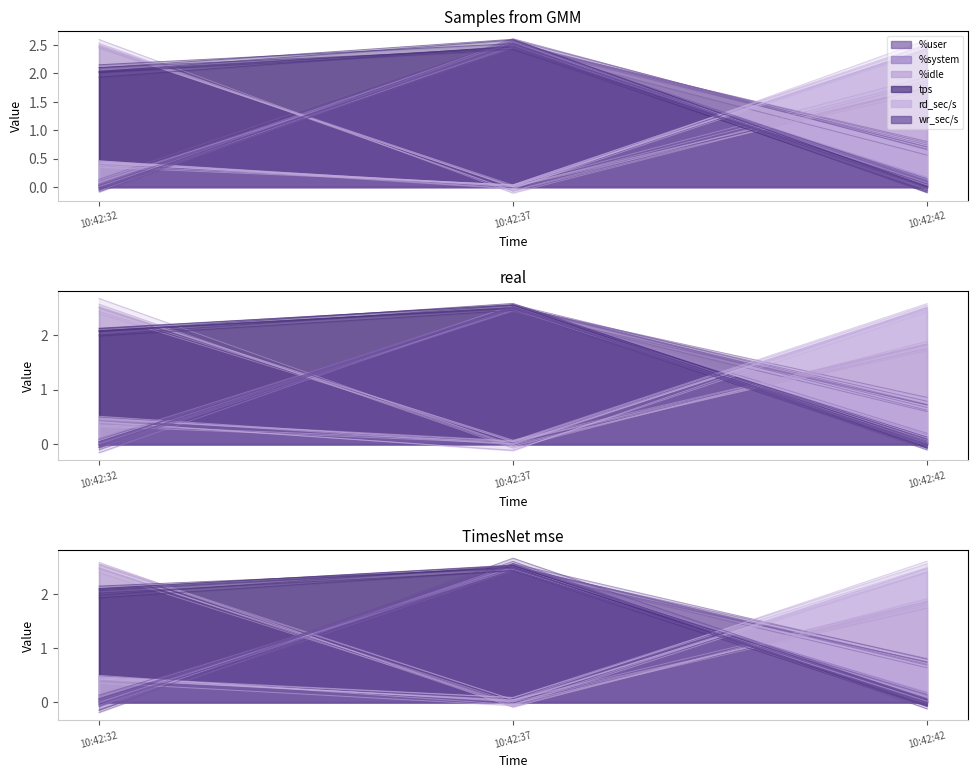

At which category is the sum across all series the highest?

10:42:37